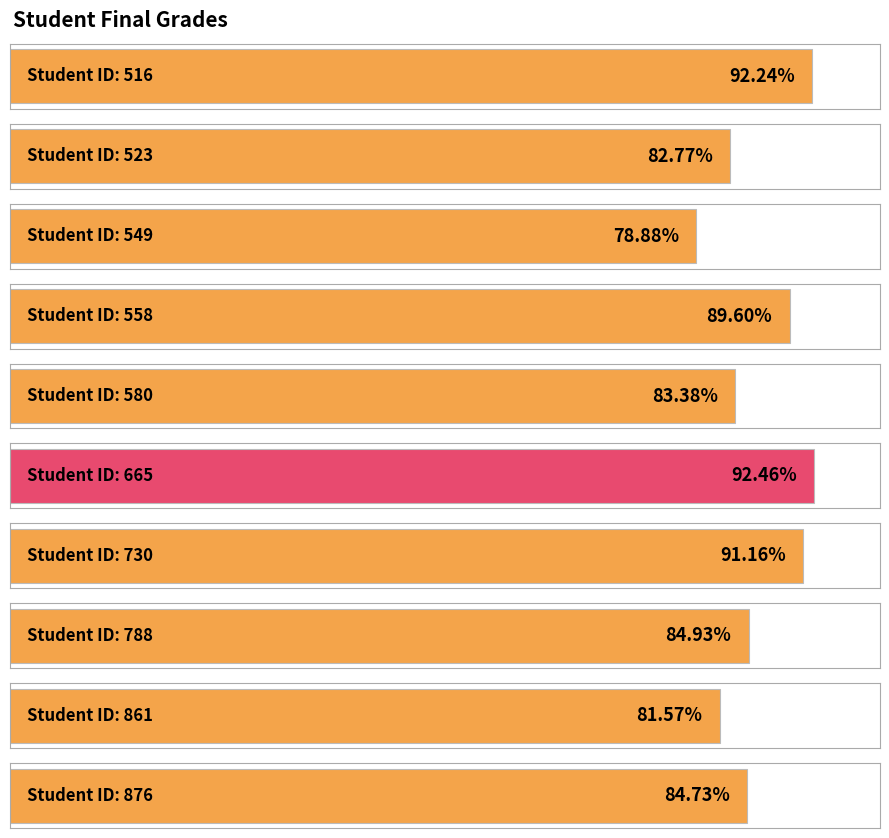

How many distinct data groups are displayed?

1